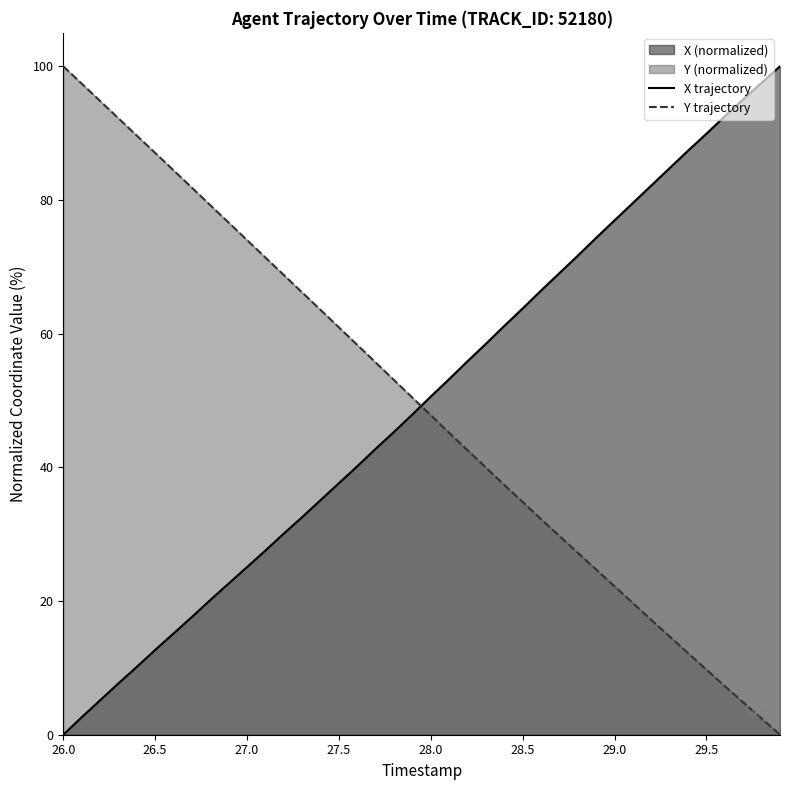

How many times do X and Y cross each other?

1